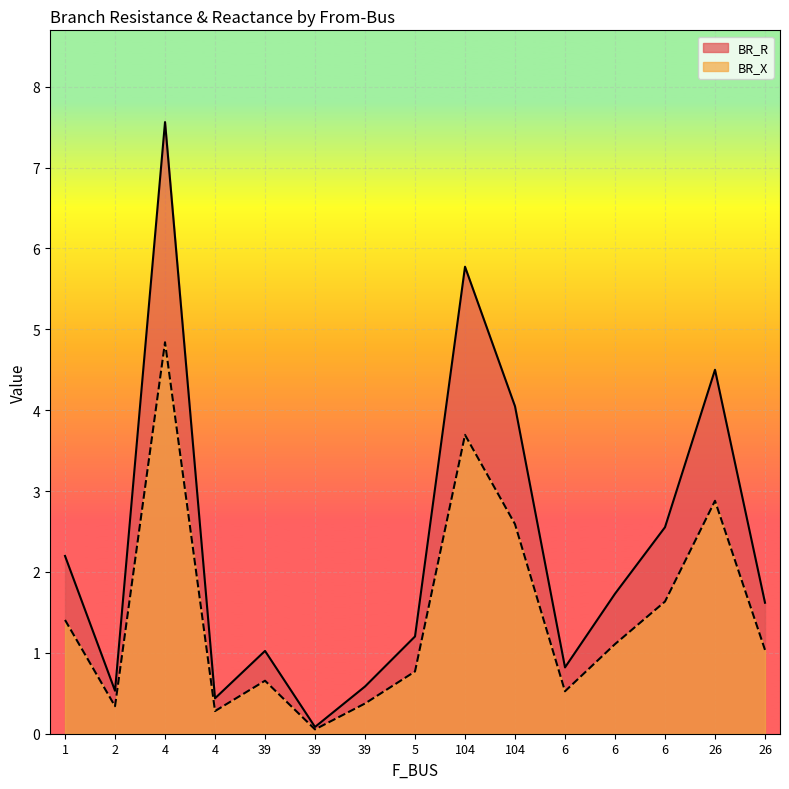

Reading left to right, extract all data points from this chart.

BR_R: 1=2.2	2=0.5	4=7.6	4=0.4	39=1.0	39=0.1	39=0.6	5=1.2	104=5.8	104=4.0	6=0.8	6=1.7	6=2.6	26=4.5	26=1.6
BR_X: 1=1.4	2=0.3	4=4.8	4=0.3	39=0.7	39=0.1	39=0.4	5=0.8	104=3.7	104=2.6	6=0.5	6=1.1	6=1.6	26=2.9	26=1.0